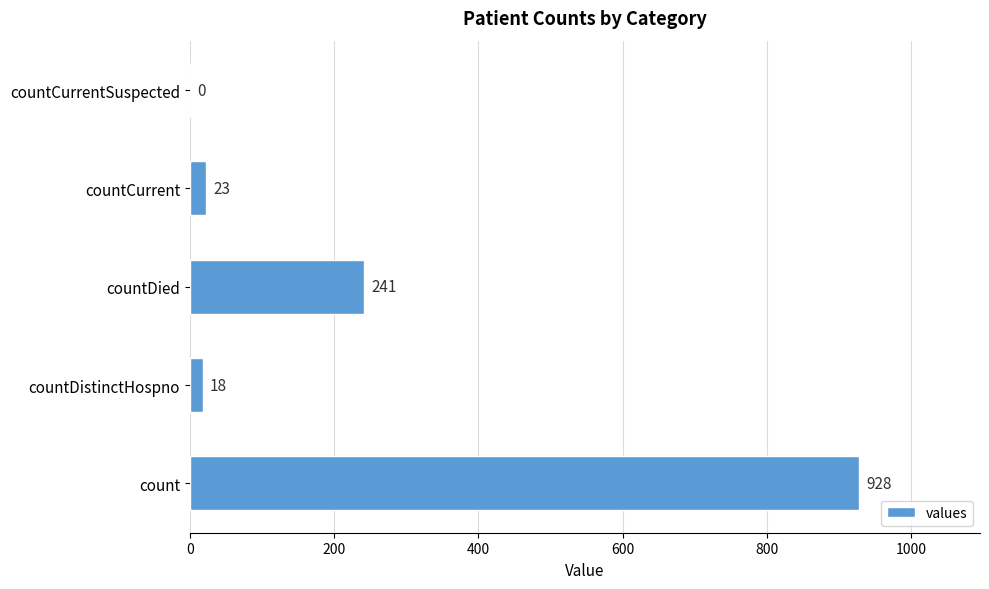

How many data points does each series have?

5